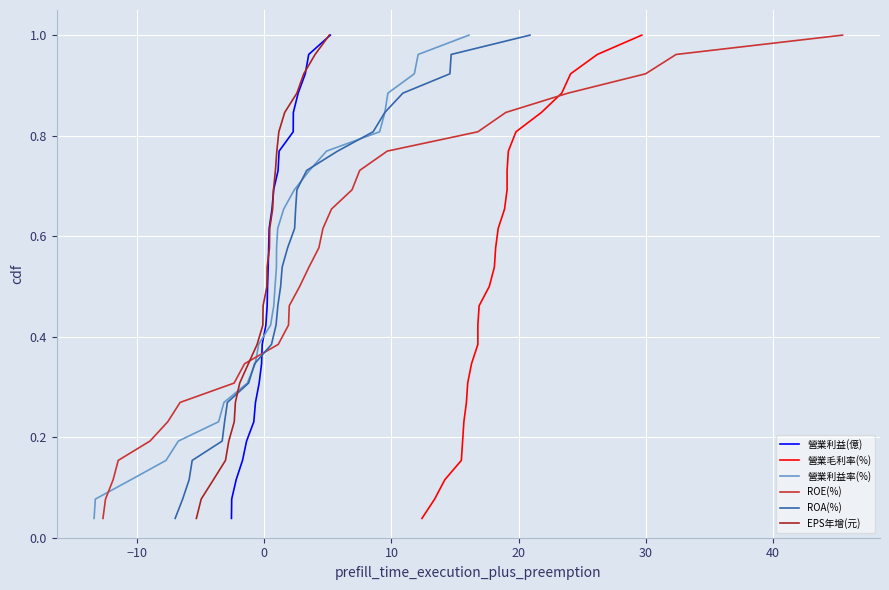

At how many categories does at least one series exceed 0?

26